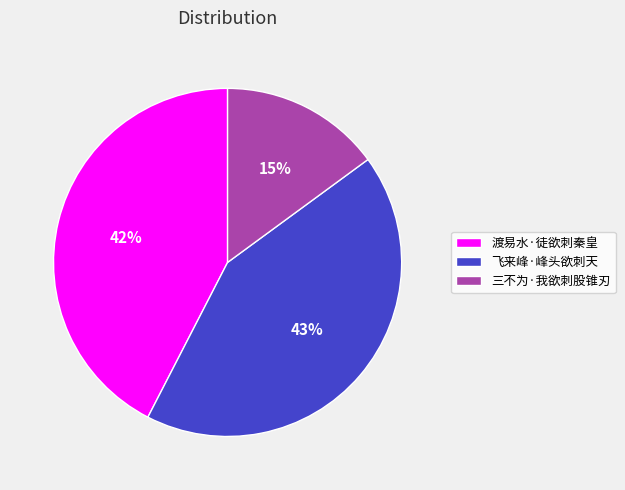

Does 三不为·我欲刺股锥刃 represent more than half of the total?

No